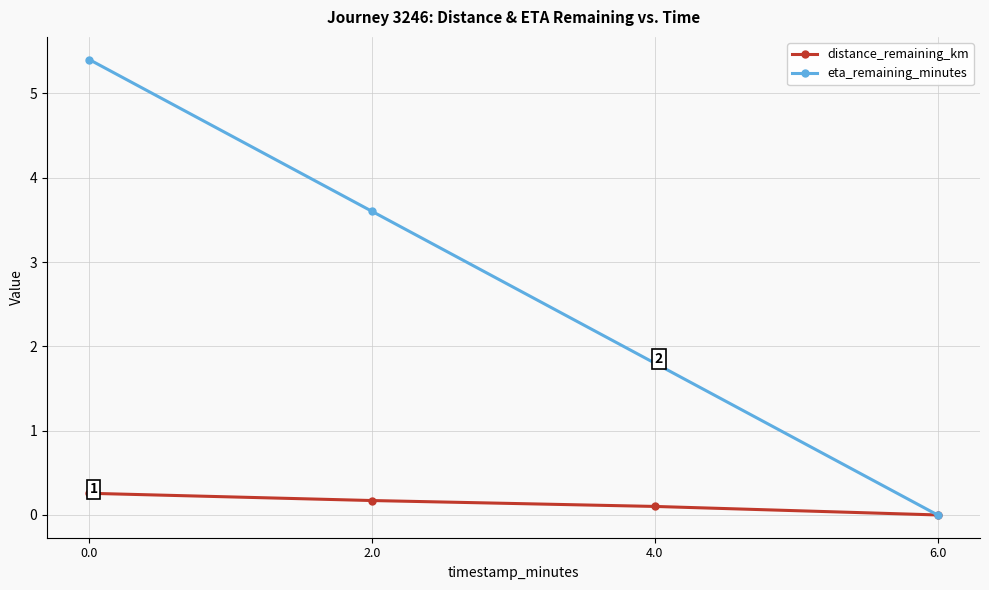

Where is distance_remaining_km nearest to the value 0?

6.0